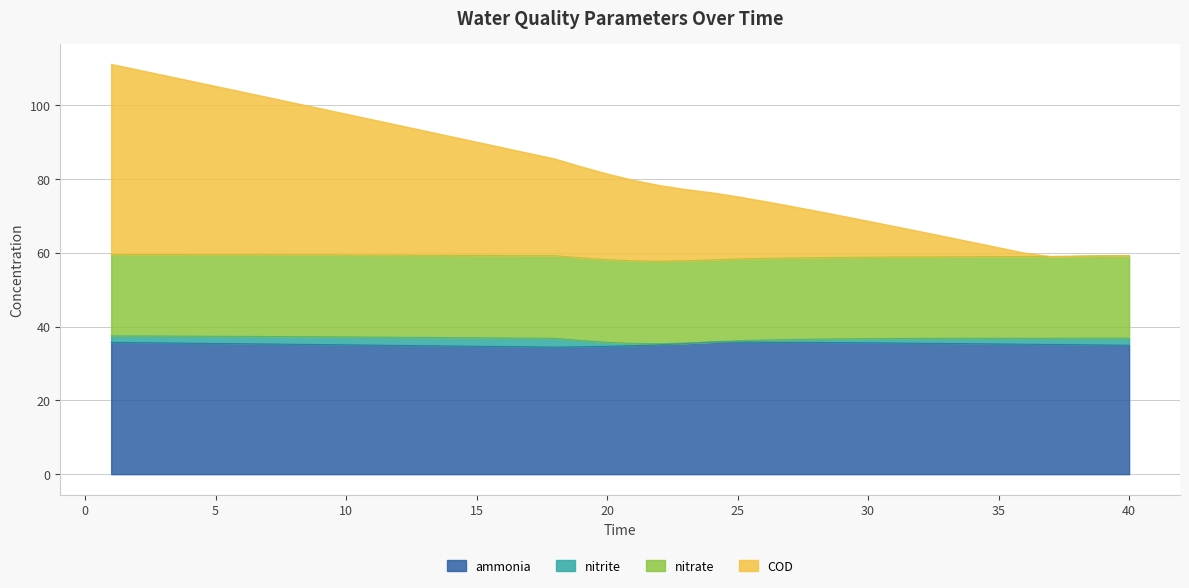

True or false: COD has more than 2 interior local peaks.

False